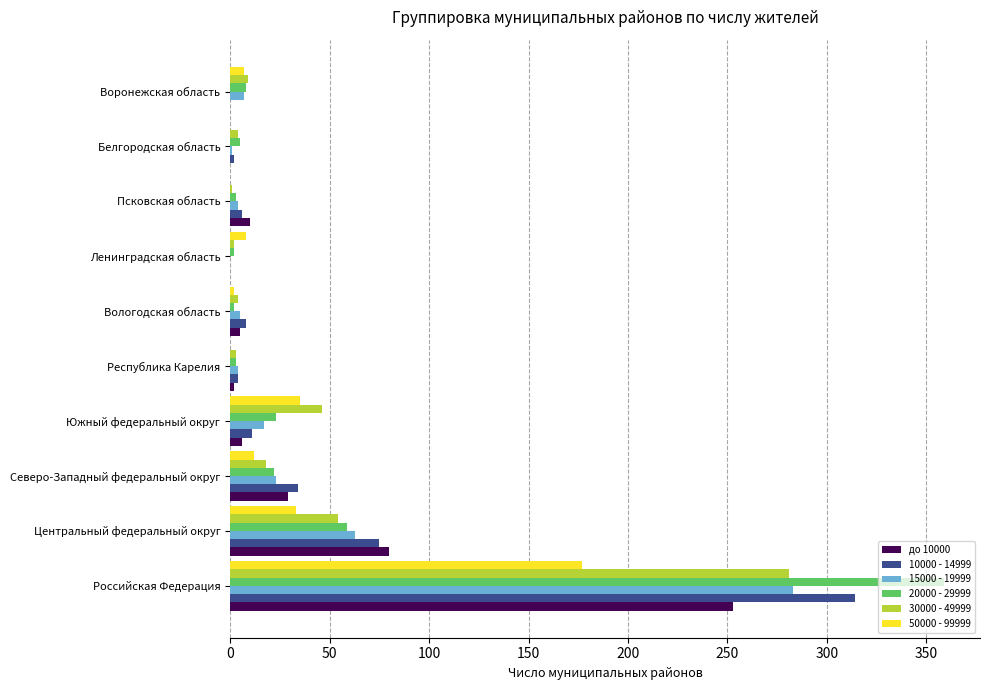

Is it true that до 10000 equals 0 at Белгородская область?

True